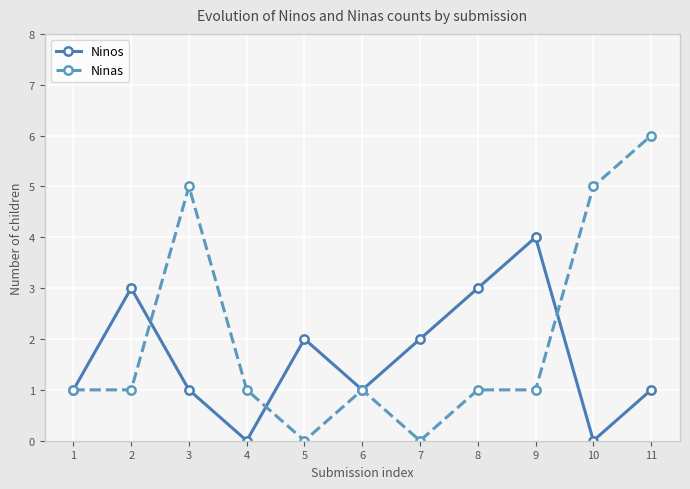

Count the Ninos values in the range 1 to 3.

8